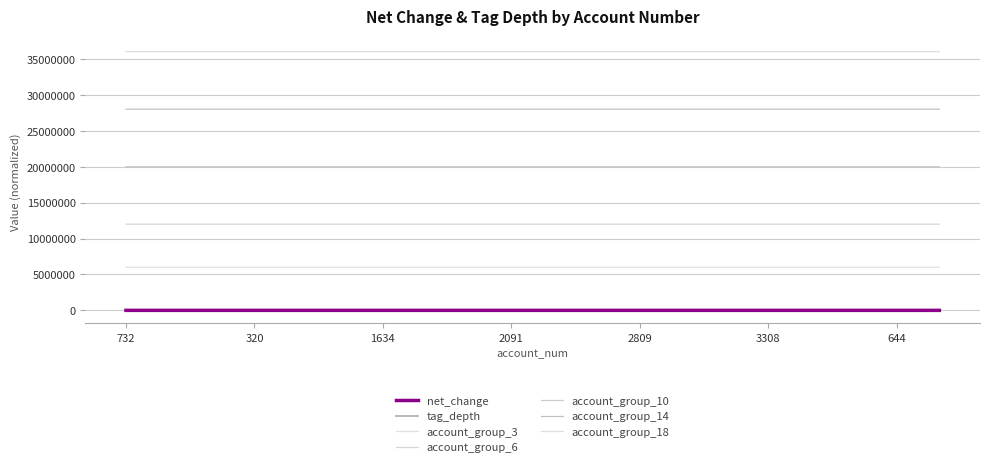

How many lines are shown in the chart?

7